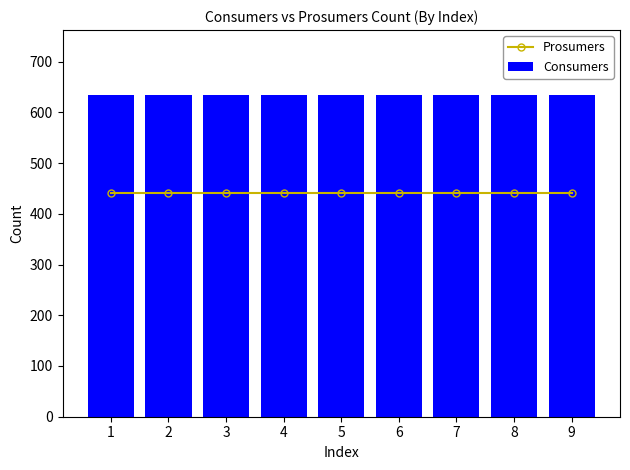

What is the minimum value for Consumers?

635